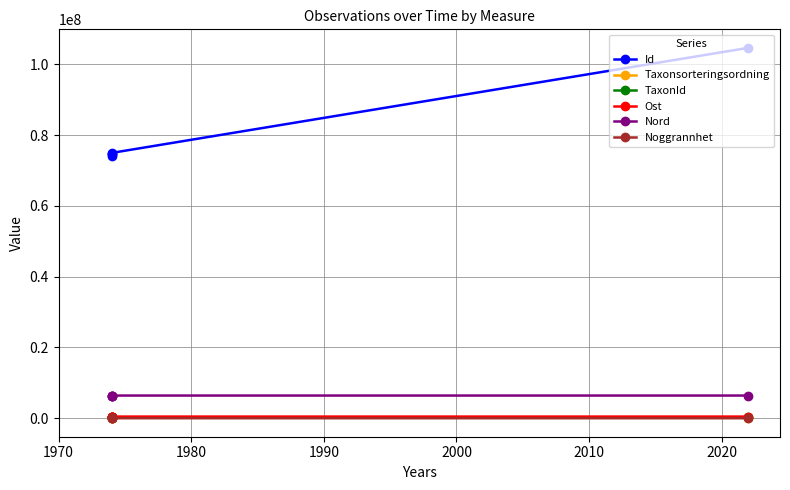

List the series in order of their peak value, lowest first.

Noggrannhet, Taxonsorteringsordning, TaxonId, Ost, Nord, Id